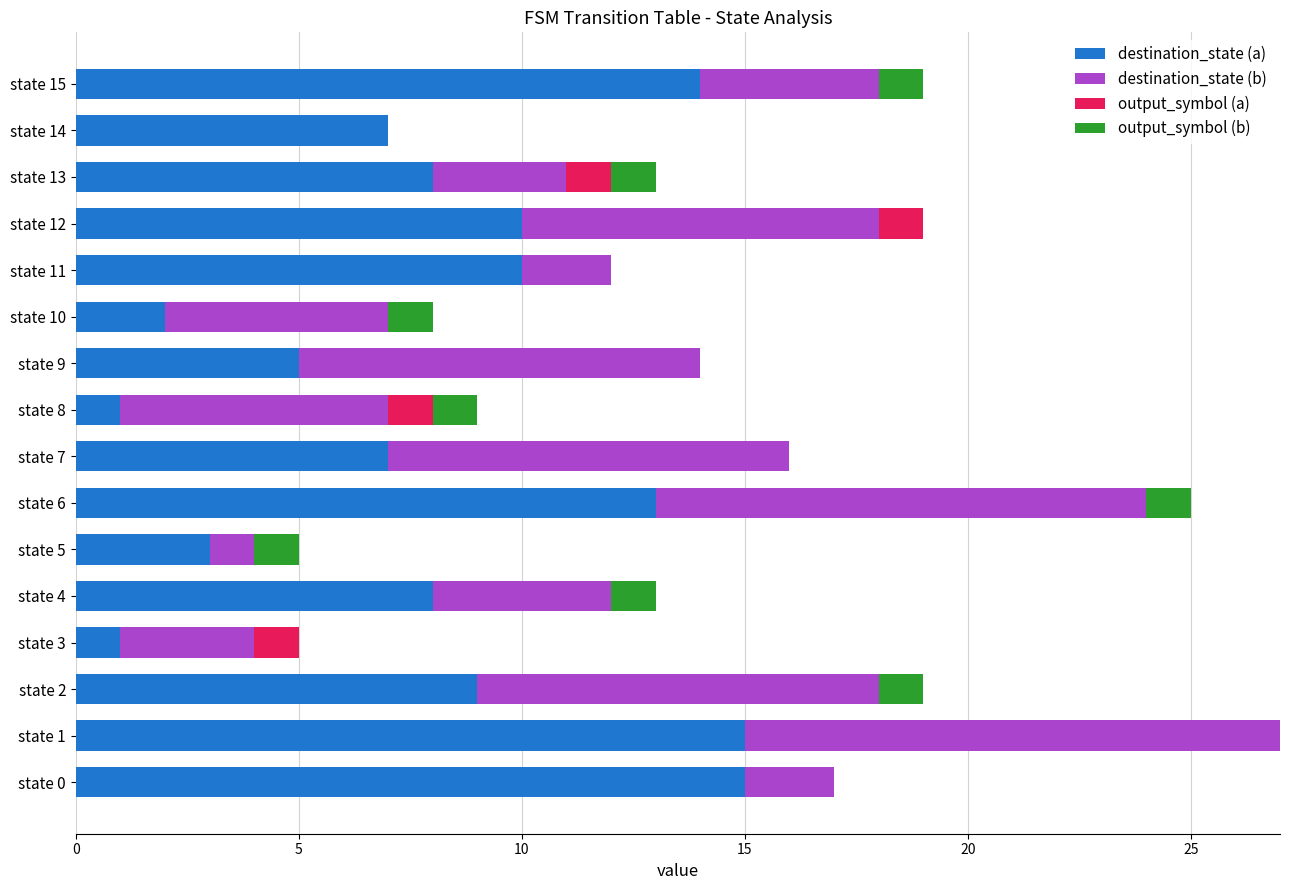

What is the sum of all output_symbol (b) values?

8